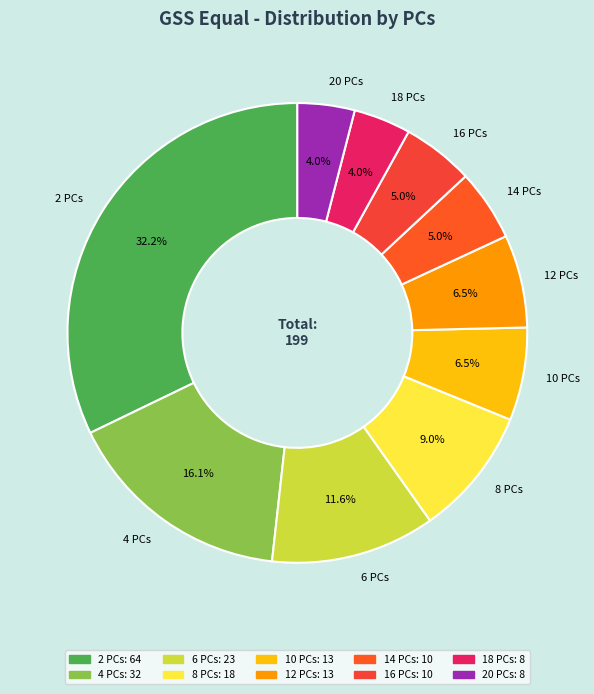

Count the number of slices in the pie.

10